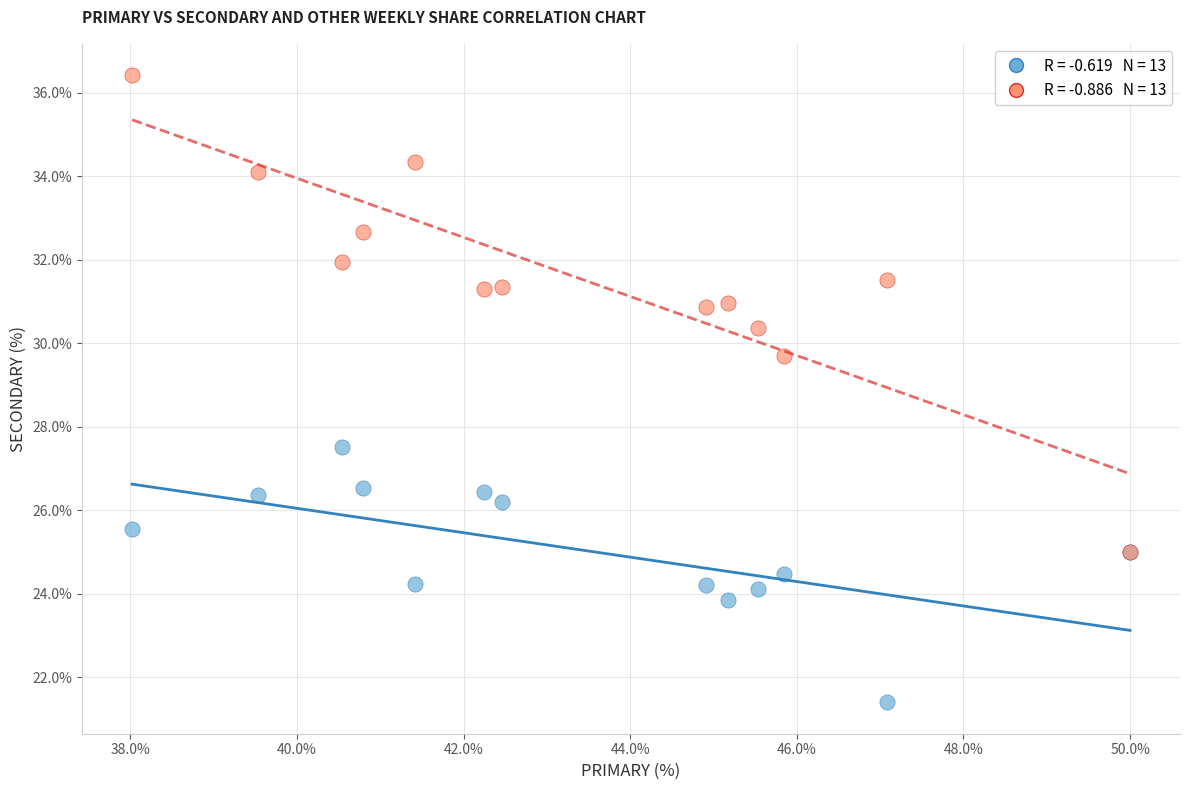

Across all series, what Y value is closest to 28?

27.5